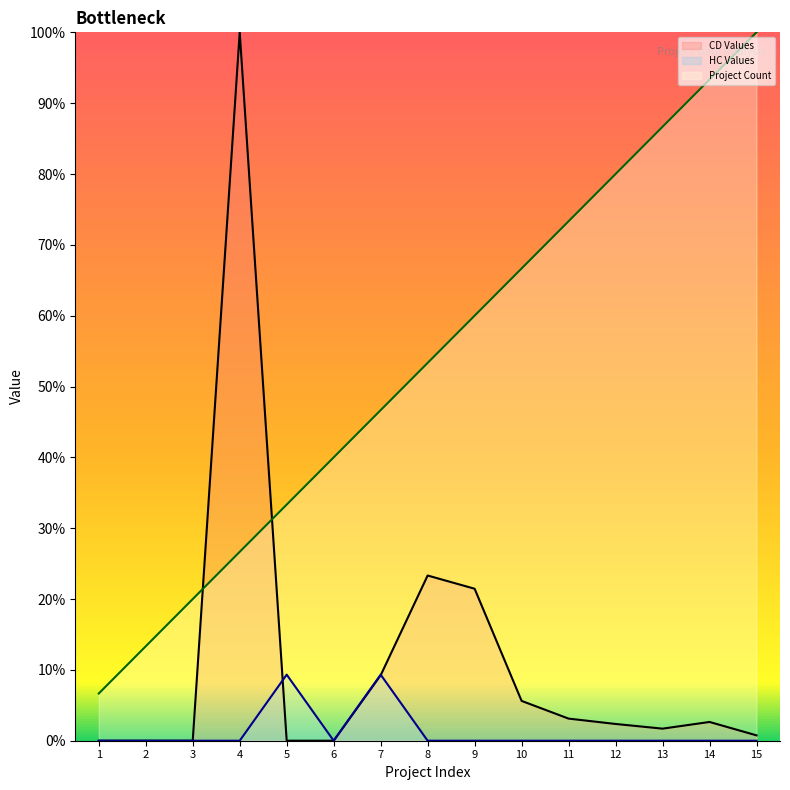

How many data points in Project Count are above 53?

8